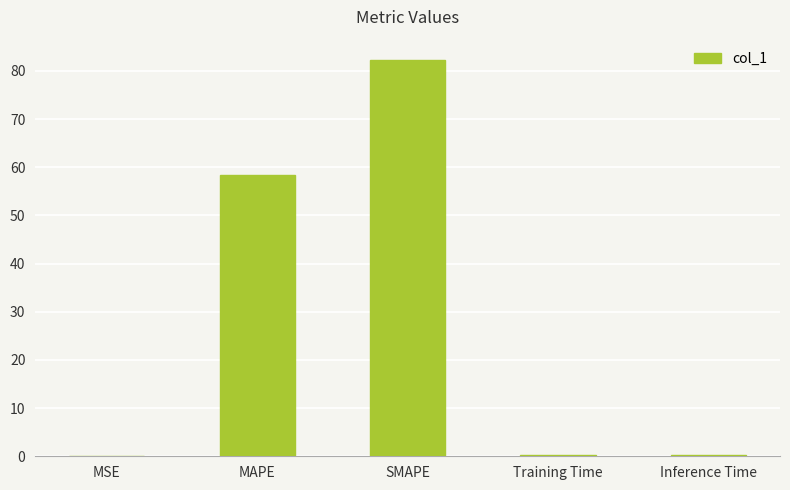

At which category does the chart reach its peak across all series?

SMAPE